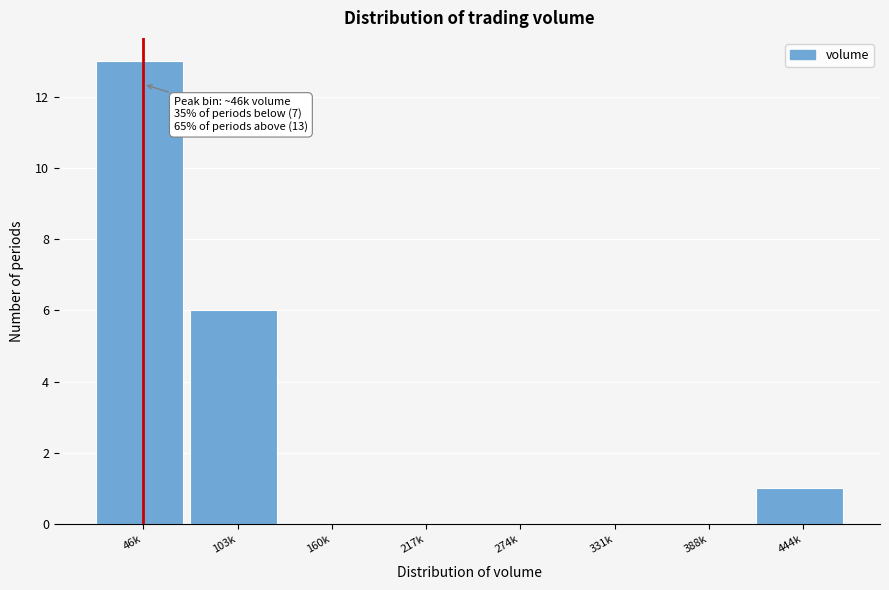

Reading right to left, list all the values displayed in this chart.

444k=1	388k=0	331k=0	274k=0	217k=0	160k=0	103k=6	46k=13